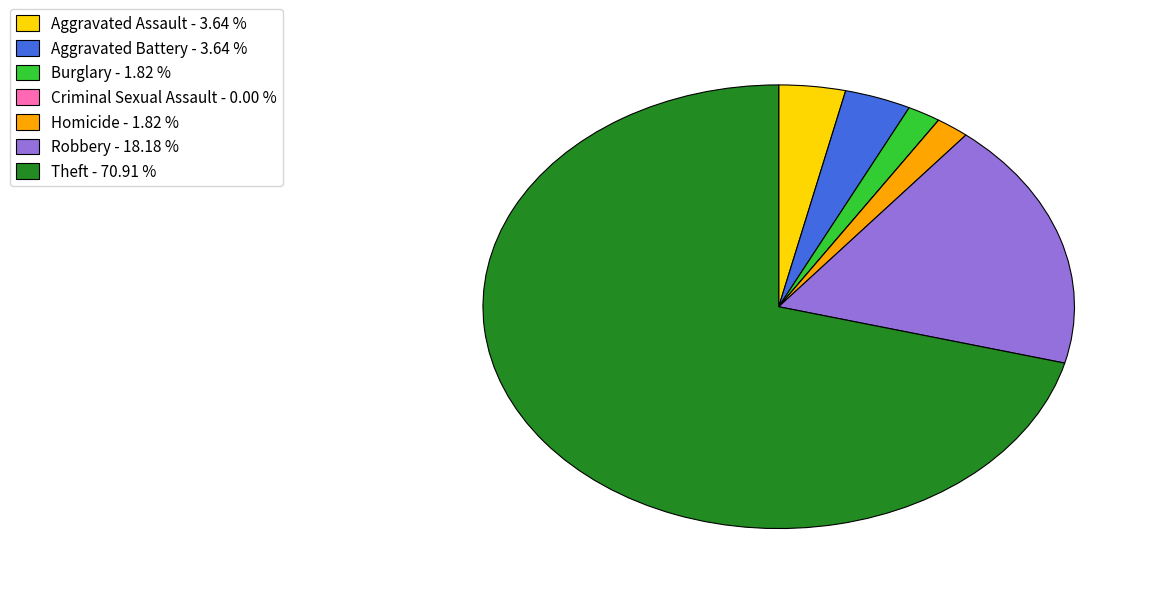

Between Aggravated Assault and Burglary, which is larger?

Aggravated Assault